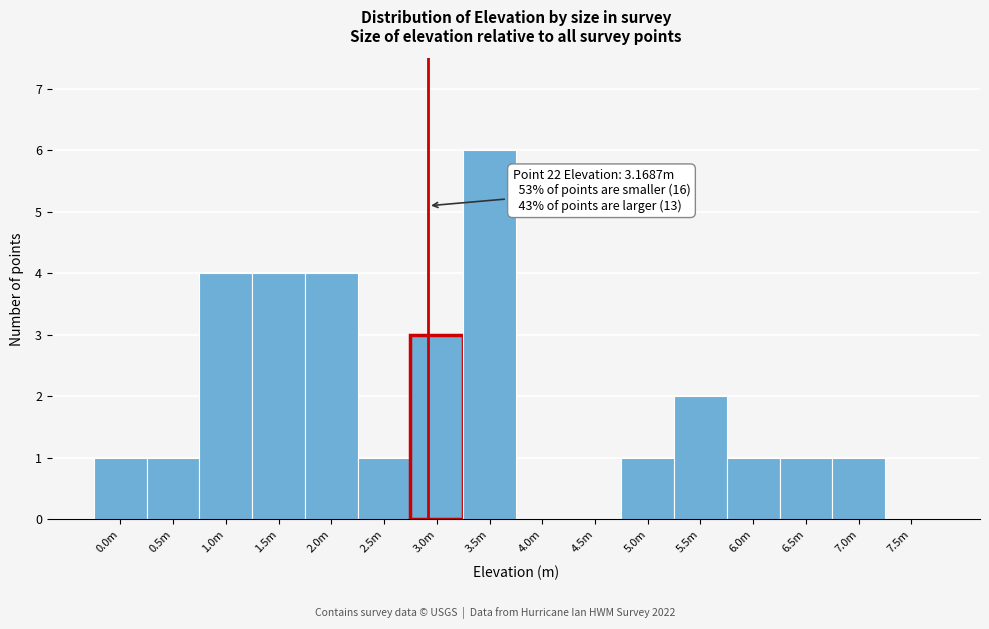

Reading left to right, extract all data points from this chart.

0.0m=1	0.5m=1	1.0m=4	1.5m=4	2.0m=4	2.5m=1	3.0m=3	3.5m=6	4.0m=0	4.5m=0	5.0m=1	5.5m=2	6.0m=1	6.5m=1	7.0m=1	7.5m=0